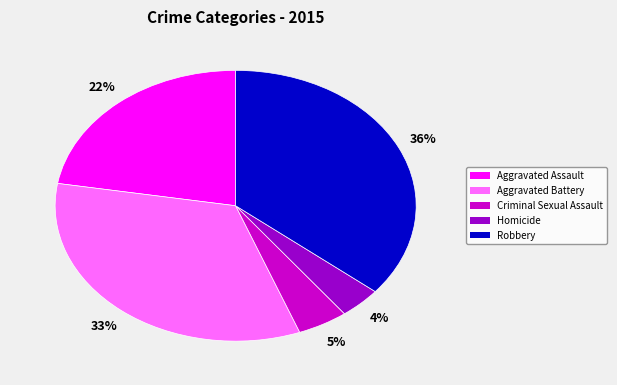

What is the largest slice in the pie chart?

Robbery